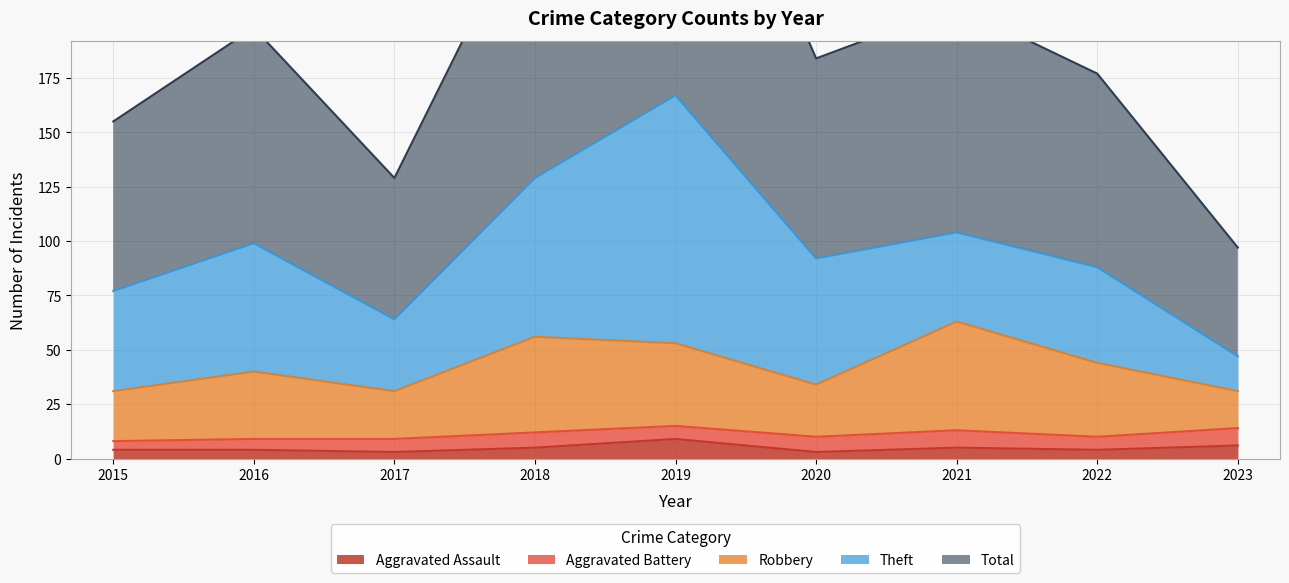

Count the number of categories in the chart.

9